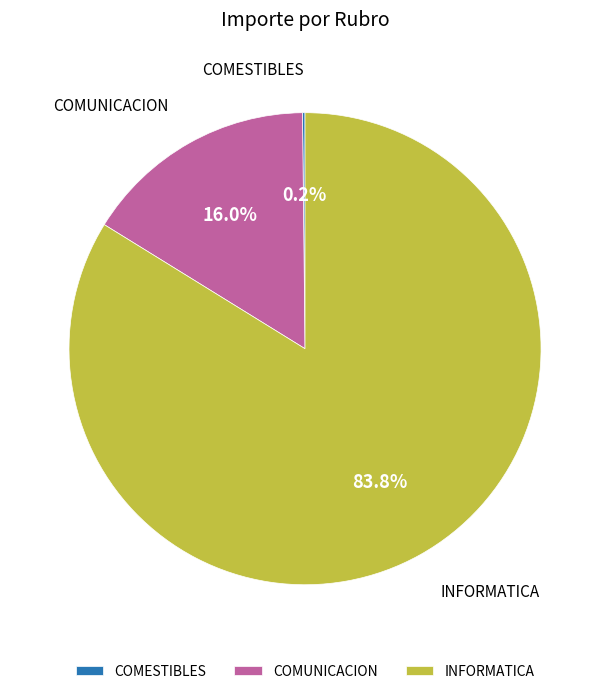

Between COMUNICACION and INFORMATICA, which is larger?

INFORMATICA